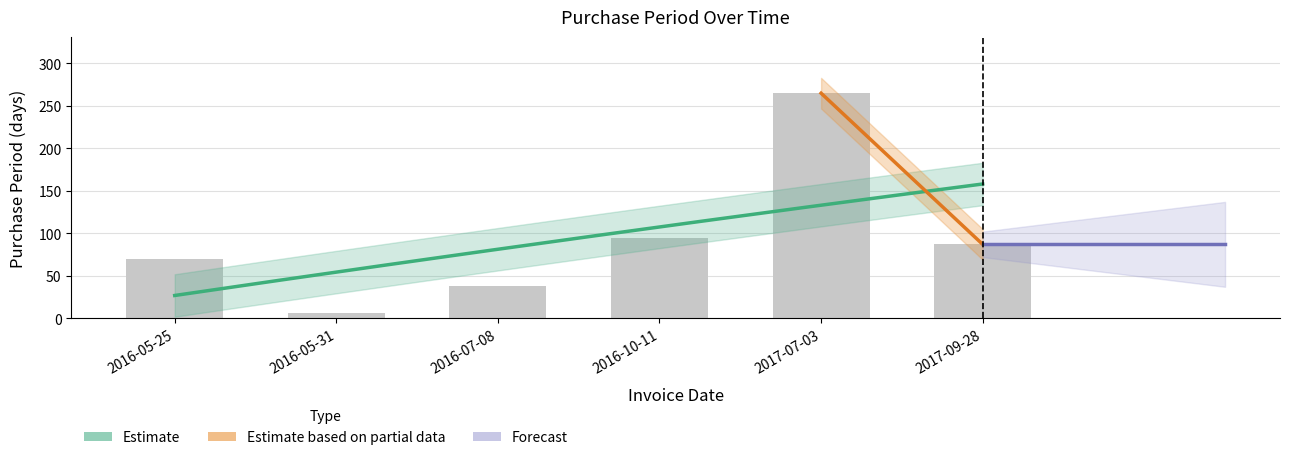

The chart shows a value of 38 at 2016-07-08. True or false?

True